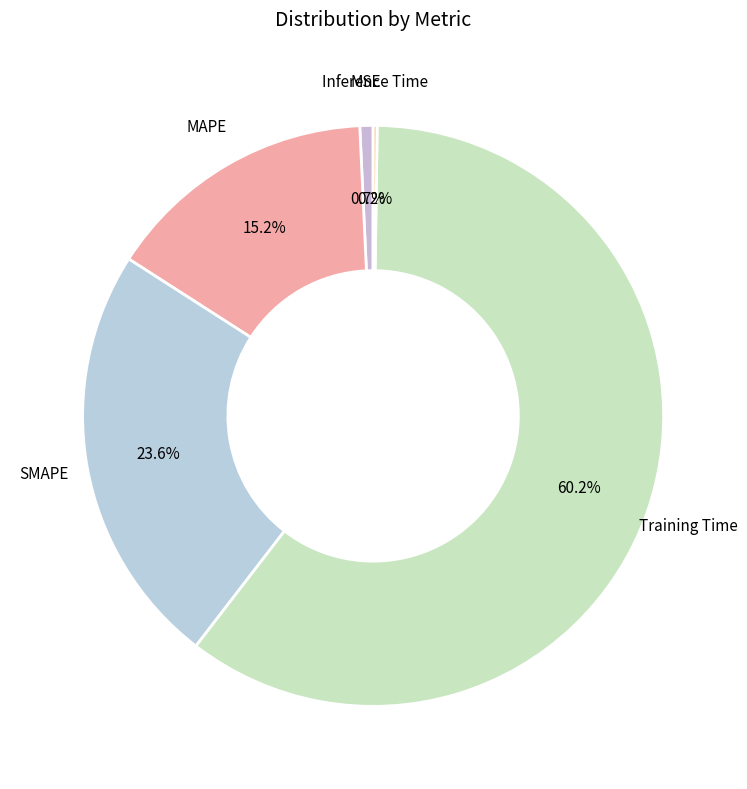

Which slice is the largest?

Training Time